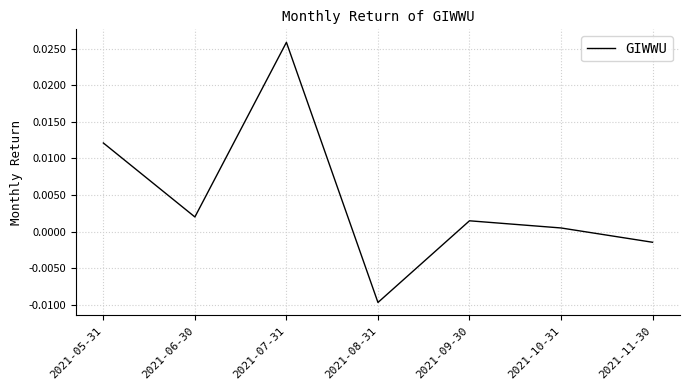

At which label is the value closest to 0?

2021-10-31